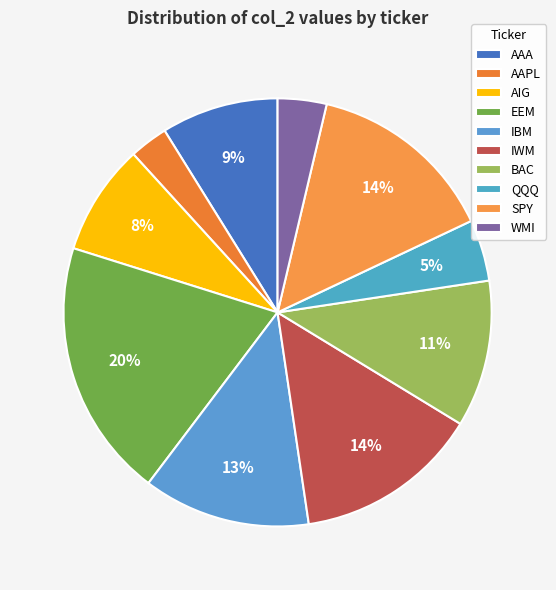

What is the ratio of the value at QQQ to the value at IWM?

0.3